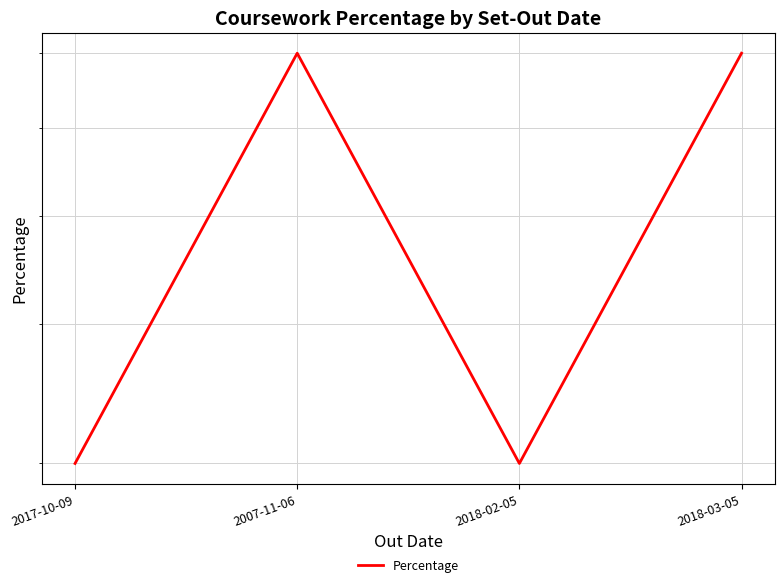

What is the label of the 1st point from the left?

2017-10-09